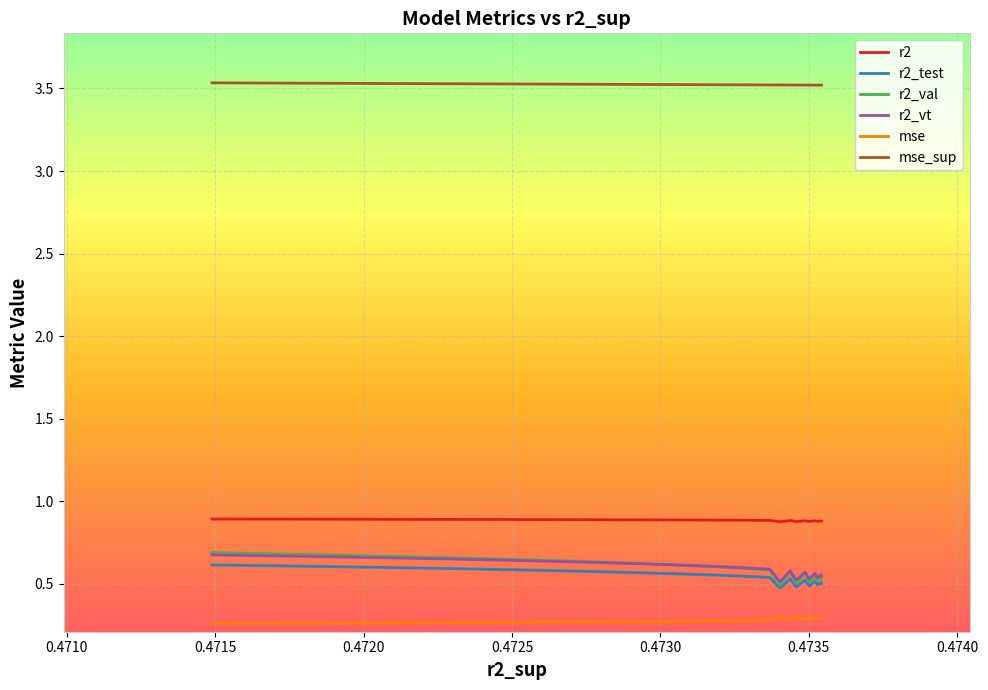

True or false: r2 and r2_test cross at least once.

False